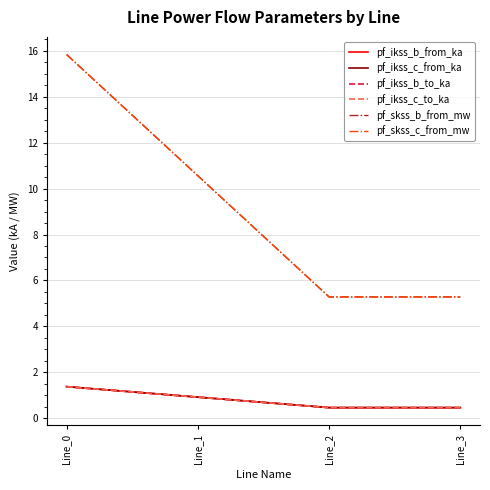

Which series has the largest total across all categories?

pf_skss_b_from_mw